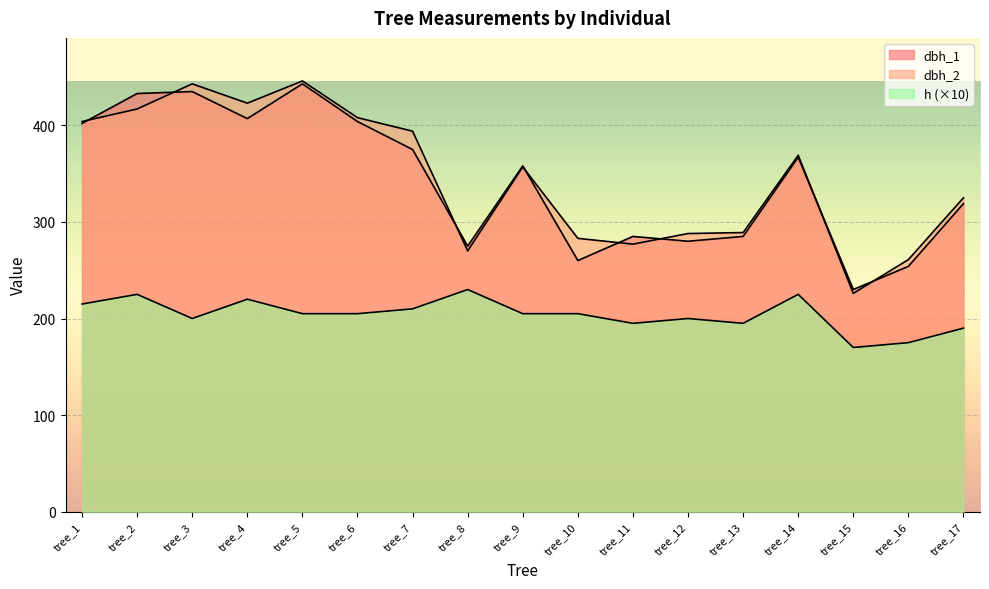

What value does the dbh_1 series have at tree_10, to the nearest 5?

260